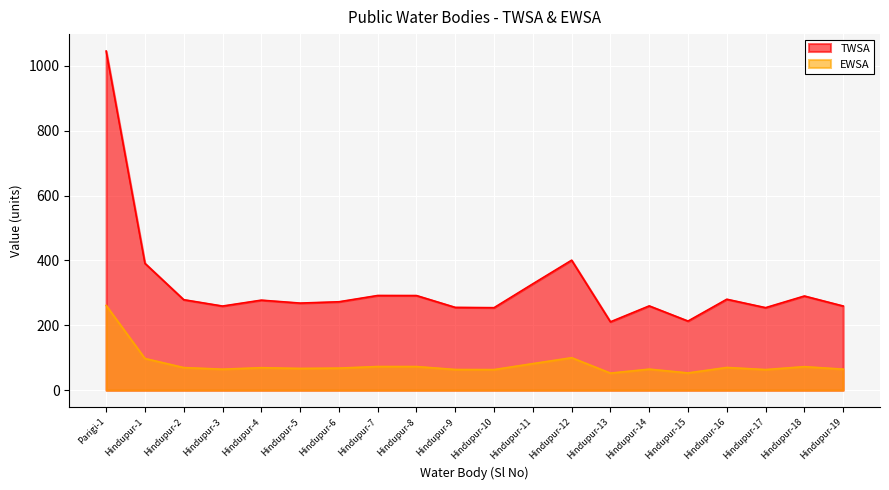

What position from the right is Hindupur-15?

5